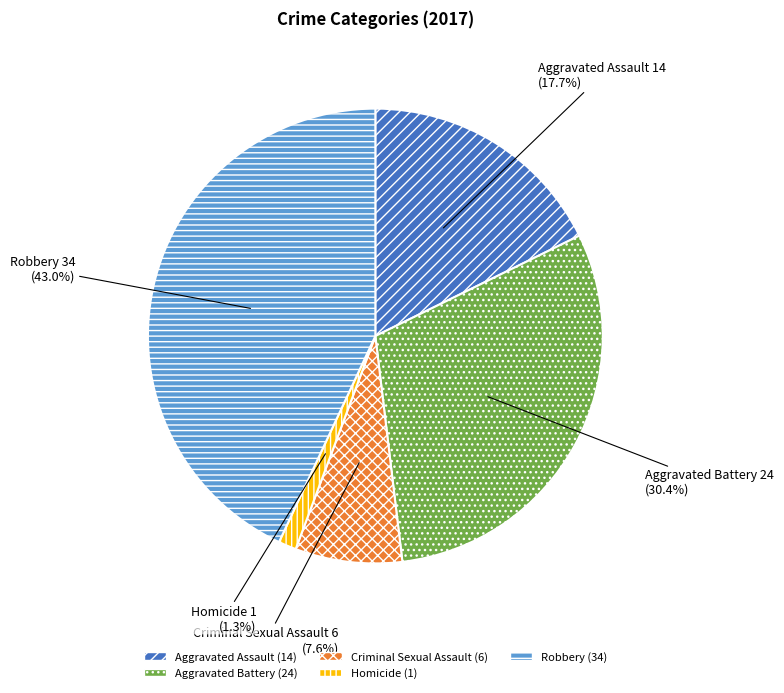

To the nearest percent, what is the average slice percentage?

20%